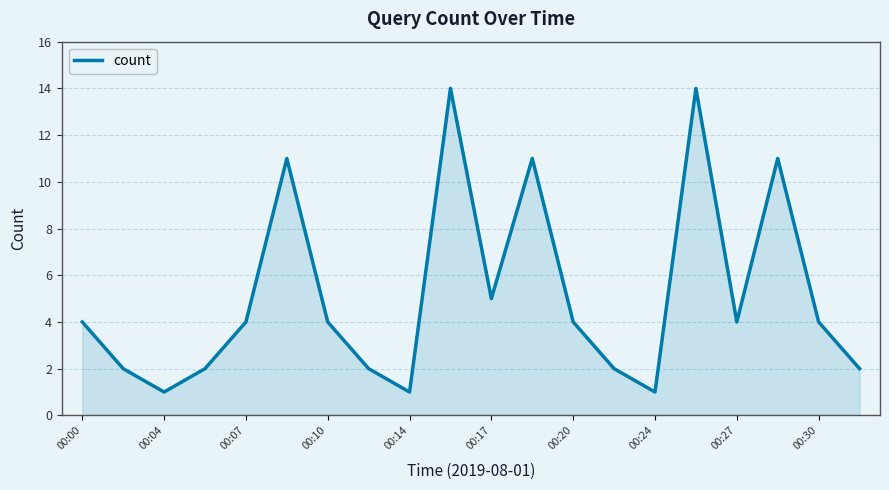

What is the greatest value displayed?

14